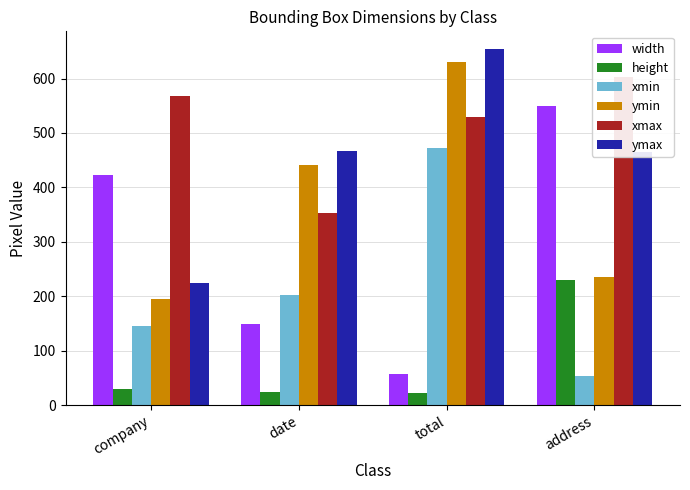

What is the label of the 2nd bar from the right?

total